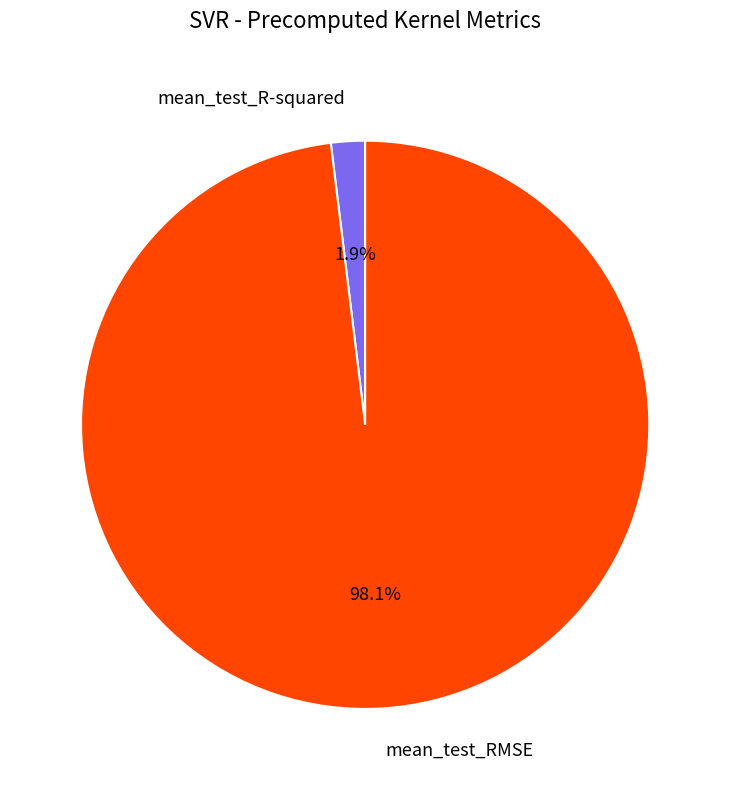

True or false: mean_test_RMSE accounts for 98% of the total.

True